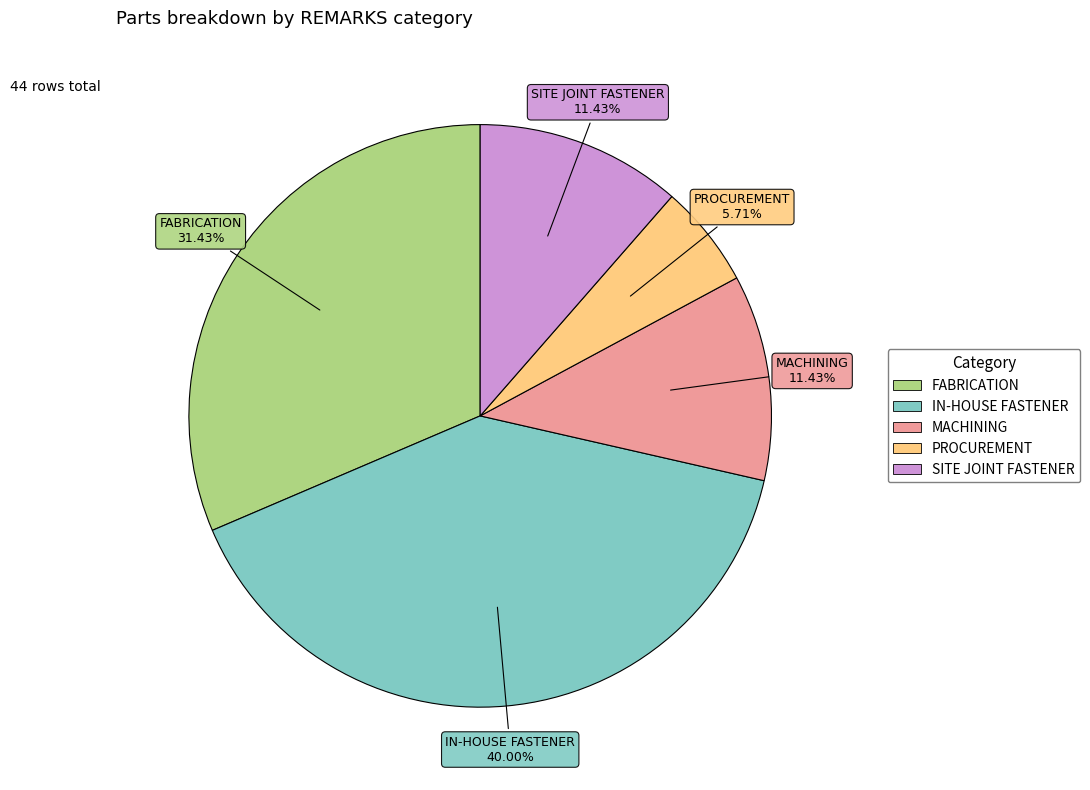

What is the ratio of the value at PROCUREMENT to the value at SITE JOINT FASTENER?

0.5